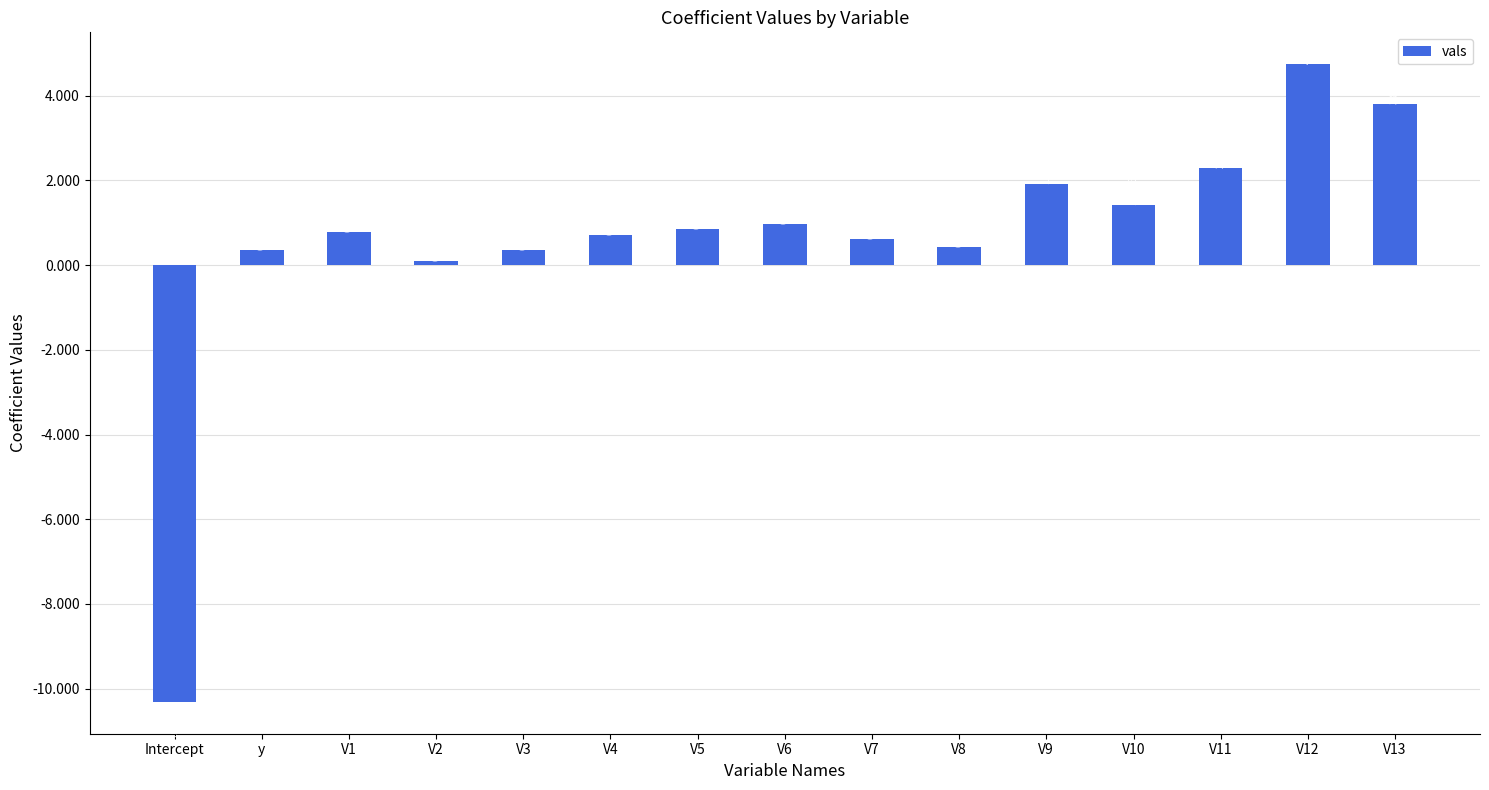

How many series are shown in this chart?

1